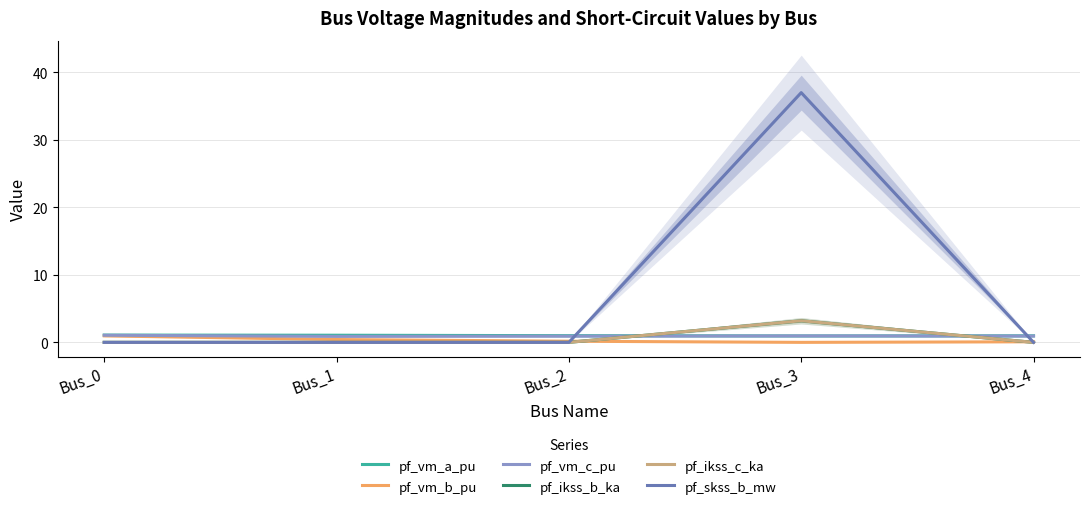

The pf_ikss_b_ka series shows -1.6 at Bus_0. True or false?

False